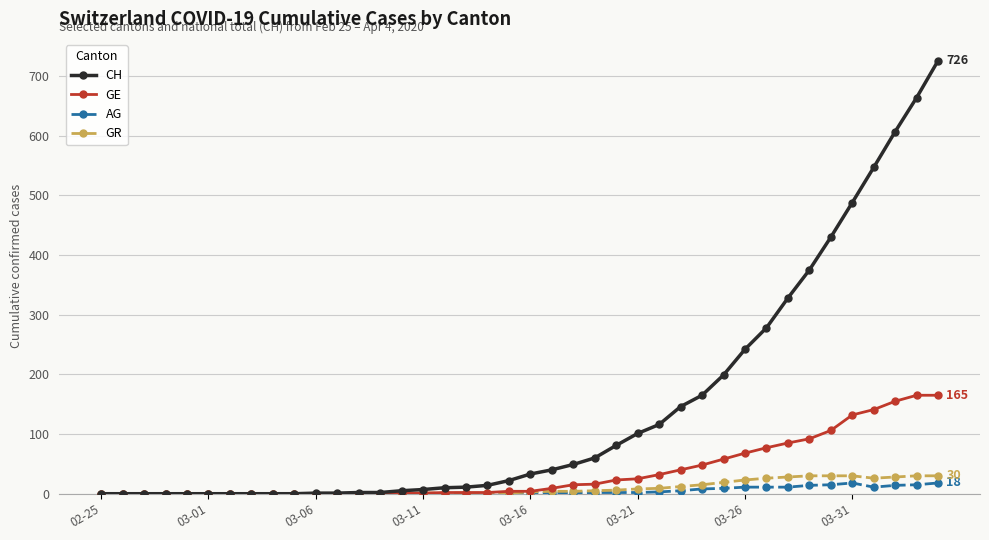

Which series has the largest range (max minus min)?

CH